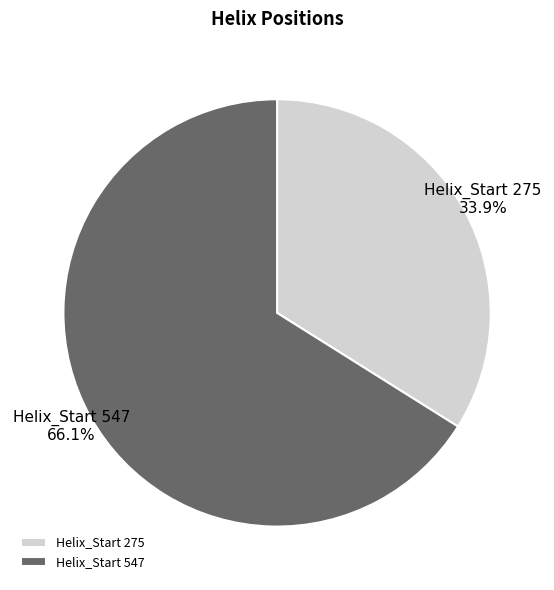

To the nearest percent, what is the difference between the largest and smallest slice percentages?

32%